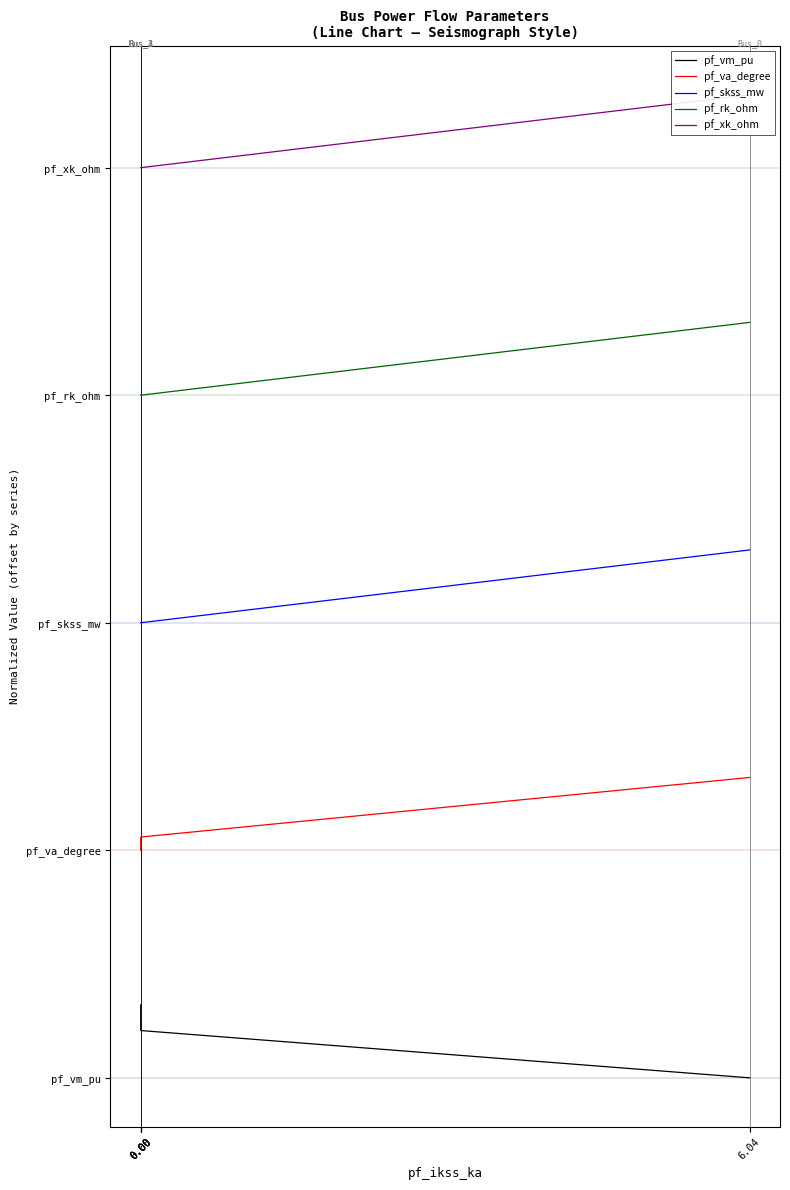

Reading left to right, transcribe all the data shown in this chart.

pf_vm_pu: 6.04=0.0	0.00=0.5	0.00=0.7	0.00=0.8	0.00=0.8
pf_va_degree: 6.04=3.3	0.00=2.6	0.00=2.5	0.00=2.5	0.00=2.5
pf_skss_mw: 6.04=5.8	0.00=5.0	0.00=5.0	0.00=5.0	0.00=5.0
pf_rk_ohm: 6.04=8.3	0.00=7.5	0.00=7.5	0.00=7.5	0.00=7.5
pf_xk_ohm: 6.04=10.8	0.00=10.0	0.00=10.0	0.00=10.0	0.00=10.0